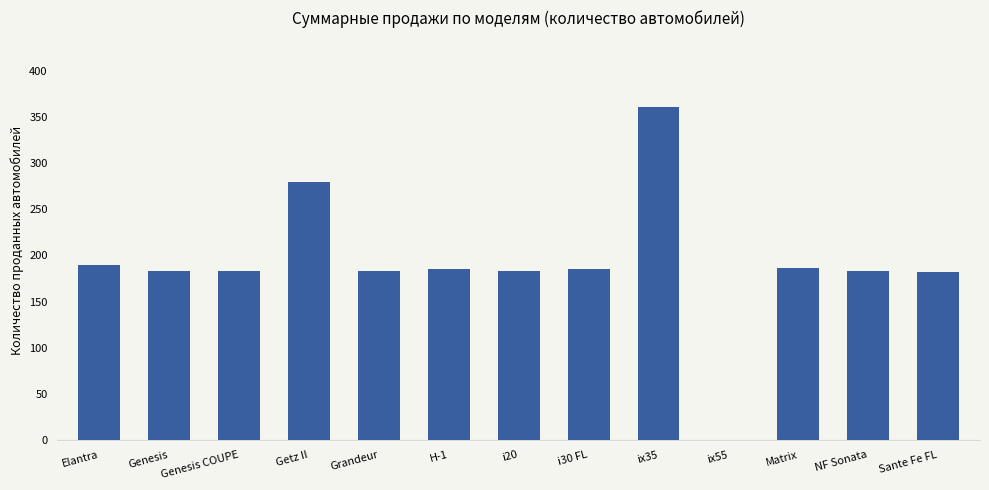

What is the greatest value displayed?

361